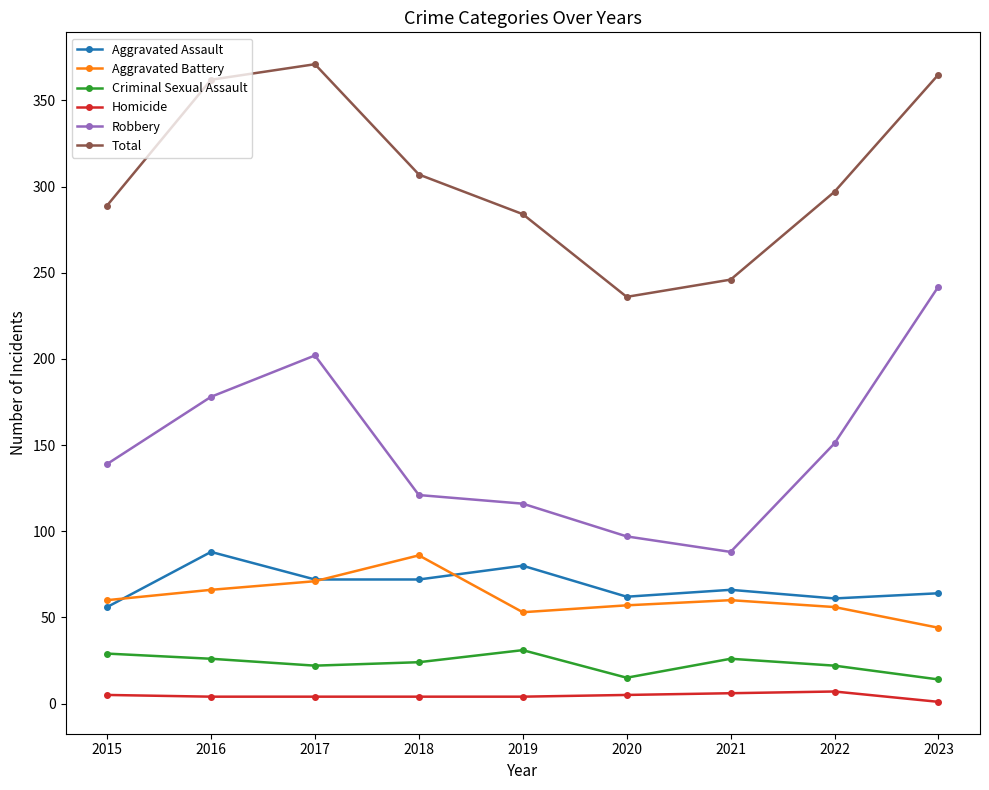

Which series changed the most between 2018 and 2023?

Robbery